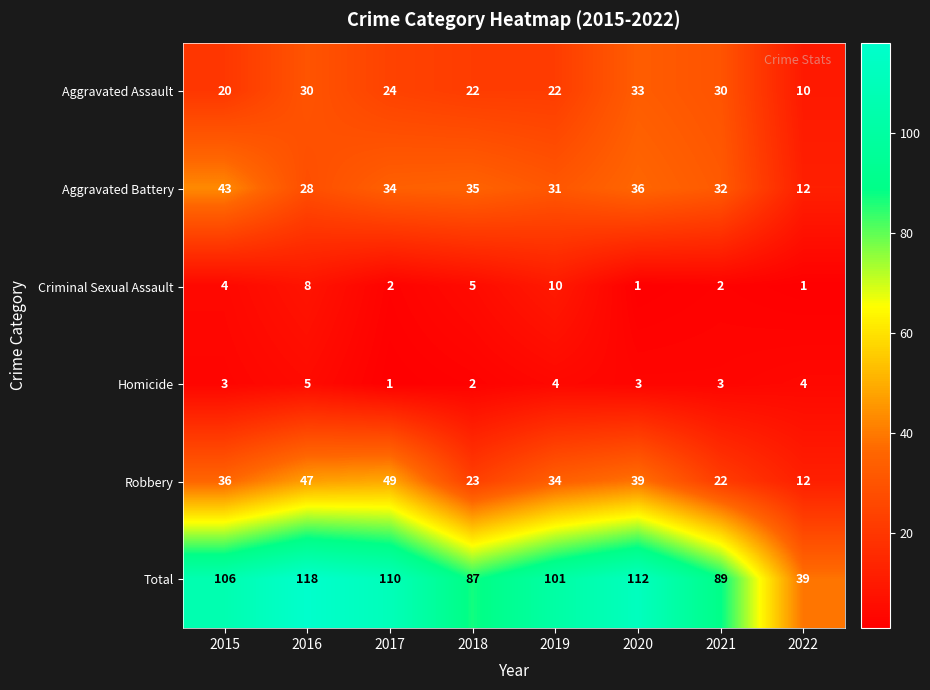

What is the average value of the Total series?

95